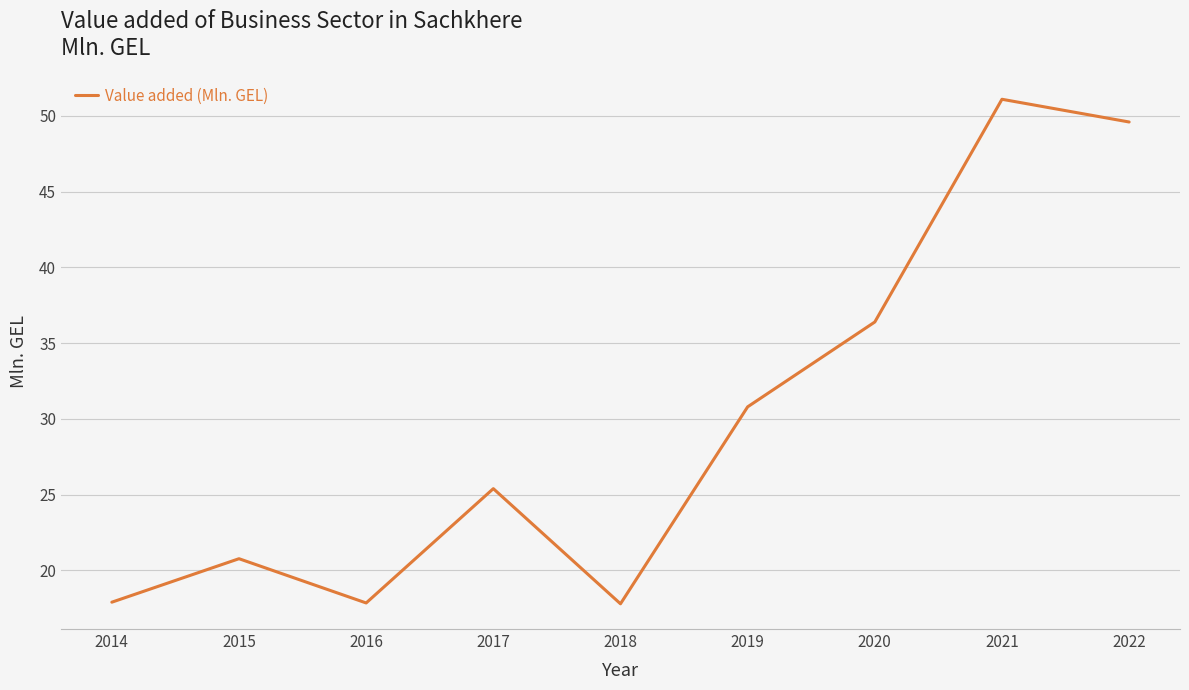

How many lines are shown in the chart?

1